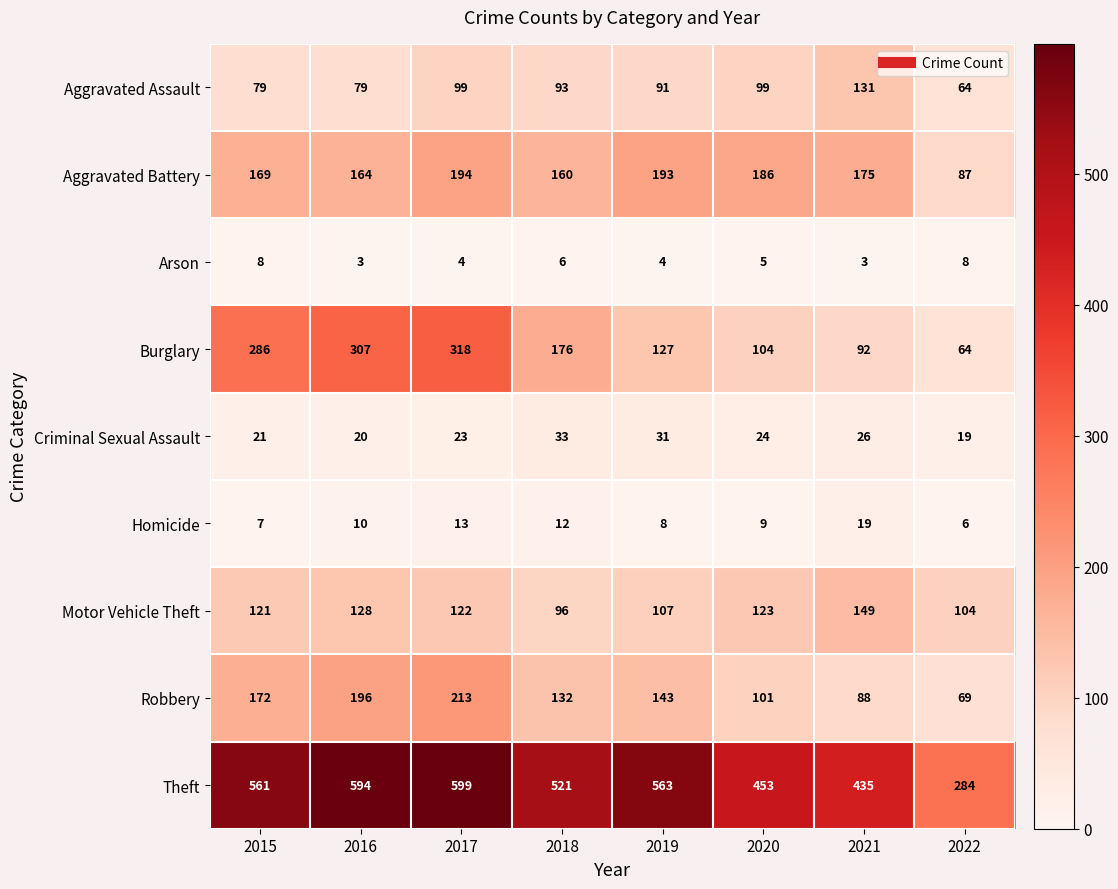

At how many categories does at least one series exceed 141?

8